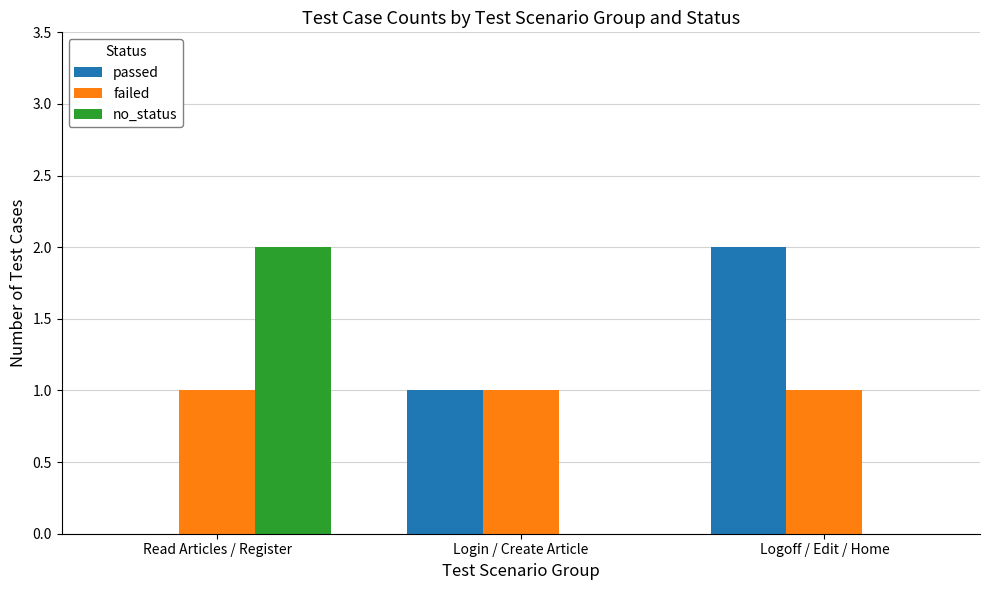

At which label does no_status reach its peak?

Read Articles / Register